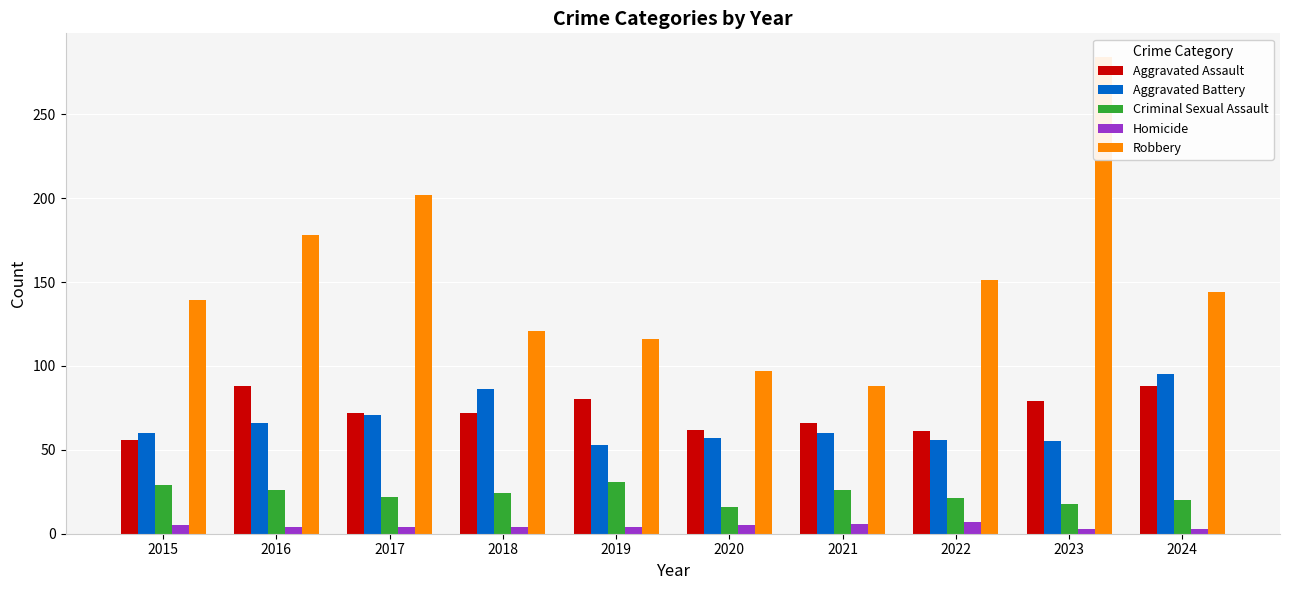

Reading left to right, extract all data points from this chart.

Aggravated Assault: 2015=56	2016=88	2017=72	2018=72	2019=80	2020=62	2021=66	2022=61	2023=79	2024=88
Aggravated Battery: 2015=60	2016=66	2017=71	2018=86	2019=53	2020=57	2021=60	2022=56	2023=55	2024=95
Criminal Sexual Assault: 2015=29	2016=26	2017=22	2018=24	2019=31	2020=16	2021=26	2022=21	2023=18	2024=20
Homicide: 2015=5	2016=4	2017=4	2018=4	2019=4	2020=5	2021=6	2022=7	2023=3	2024=3
Robbery: 2015=139	2016=178	2017=202	2018=121	2019=116	2020=97	2021=88	2022=151	2023=284	2024=144